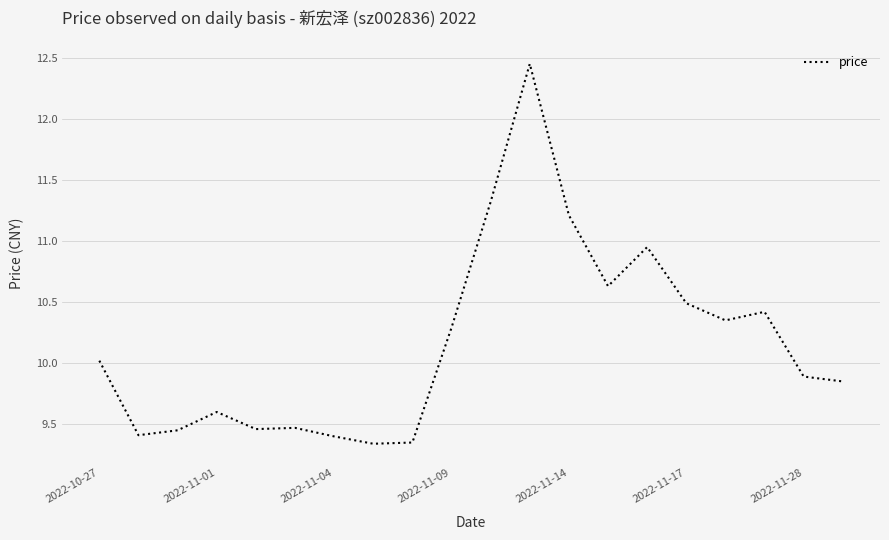

How many lines are shown in the chart?

1